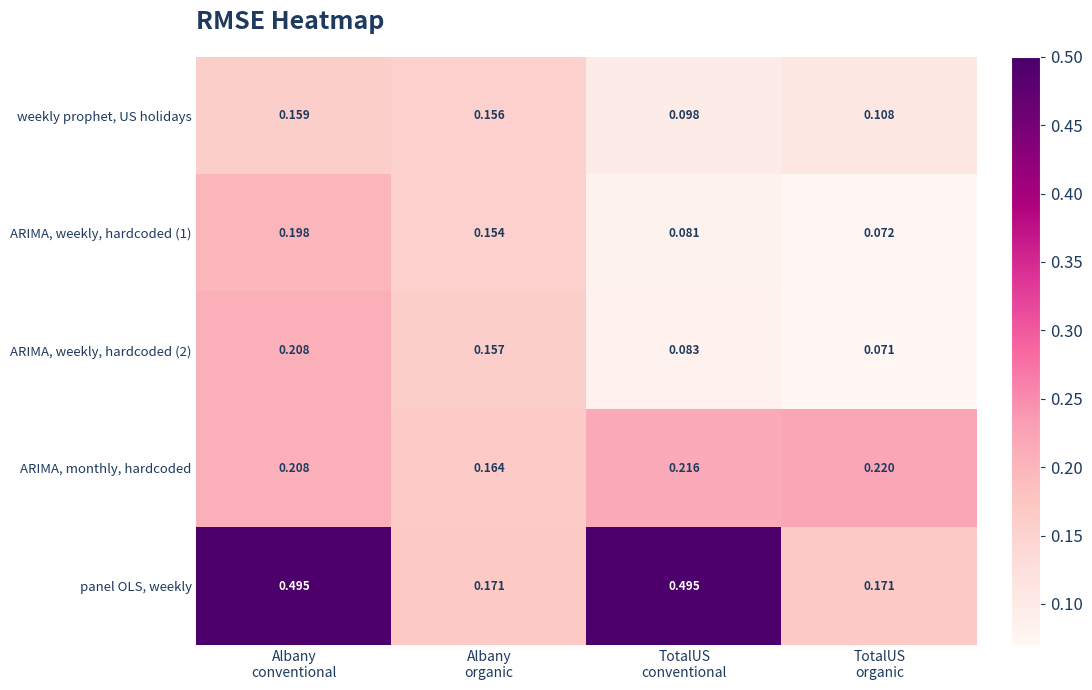

Which series has the widest spread of values?

panel OLS, weekly